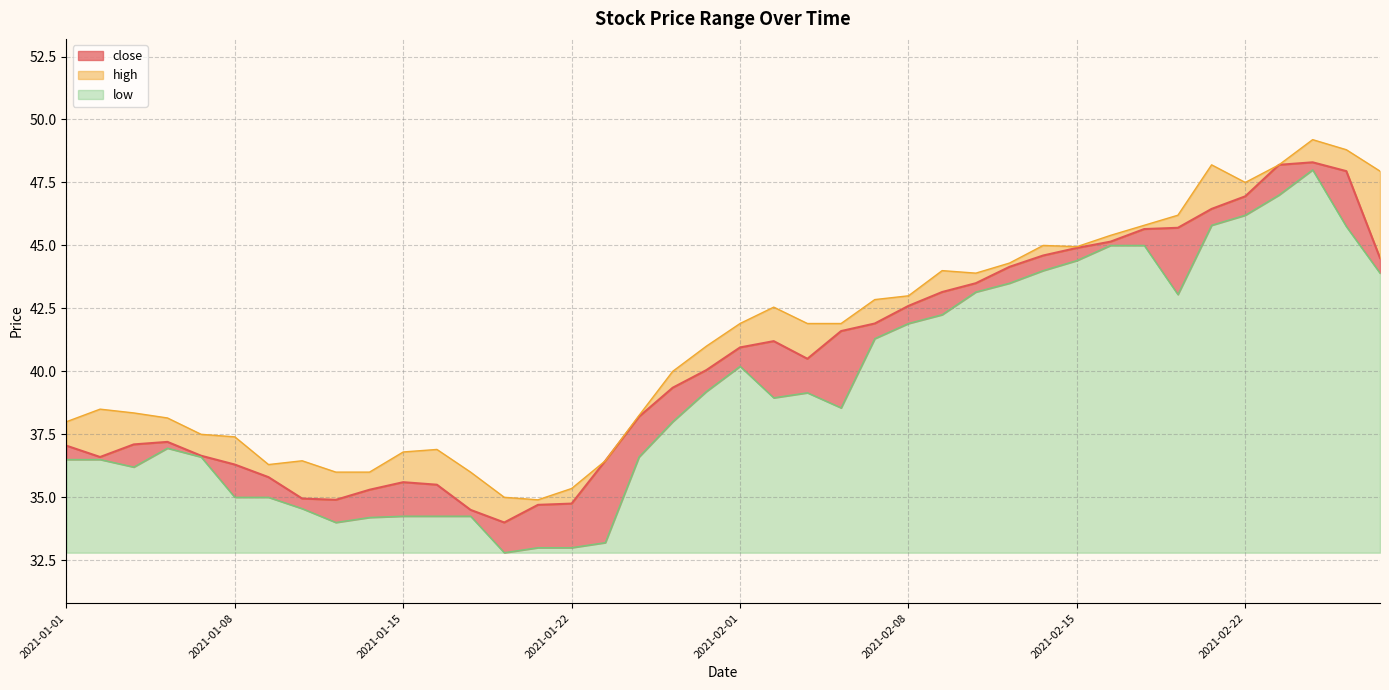

Does the chart display data point markers on the line(s)?

No